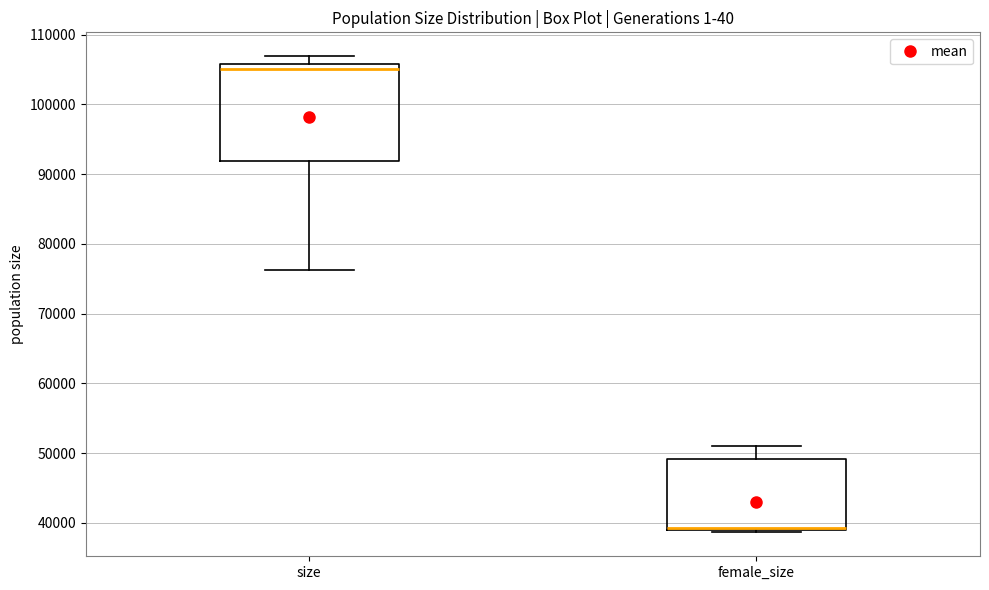

Which box is the tallest, from its lower edge to its upper edge?

size